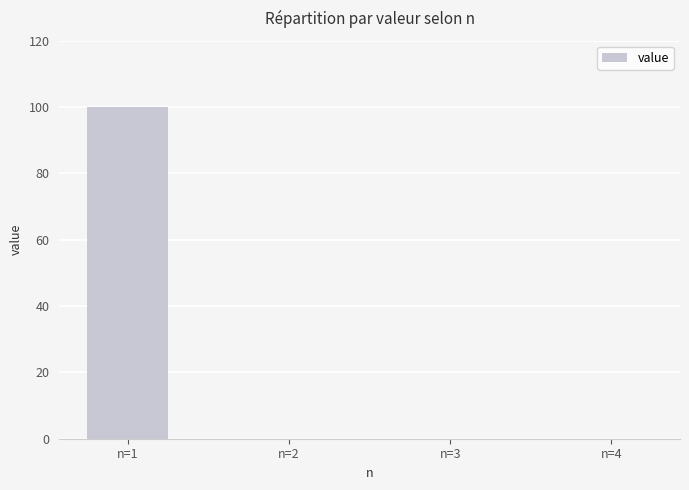

The value at n=2 is 0. True or false?

True